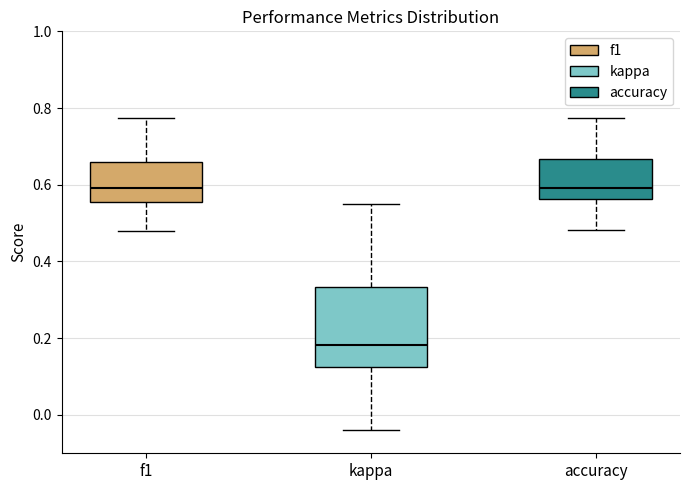

Comparing the boxes themselves (not the whiskers), which one is the tallest?

kappa